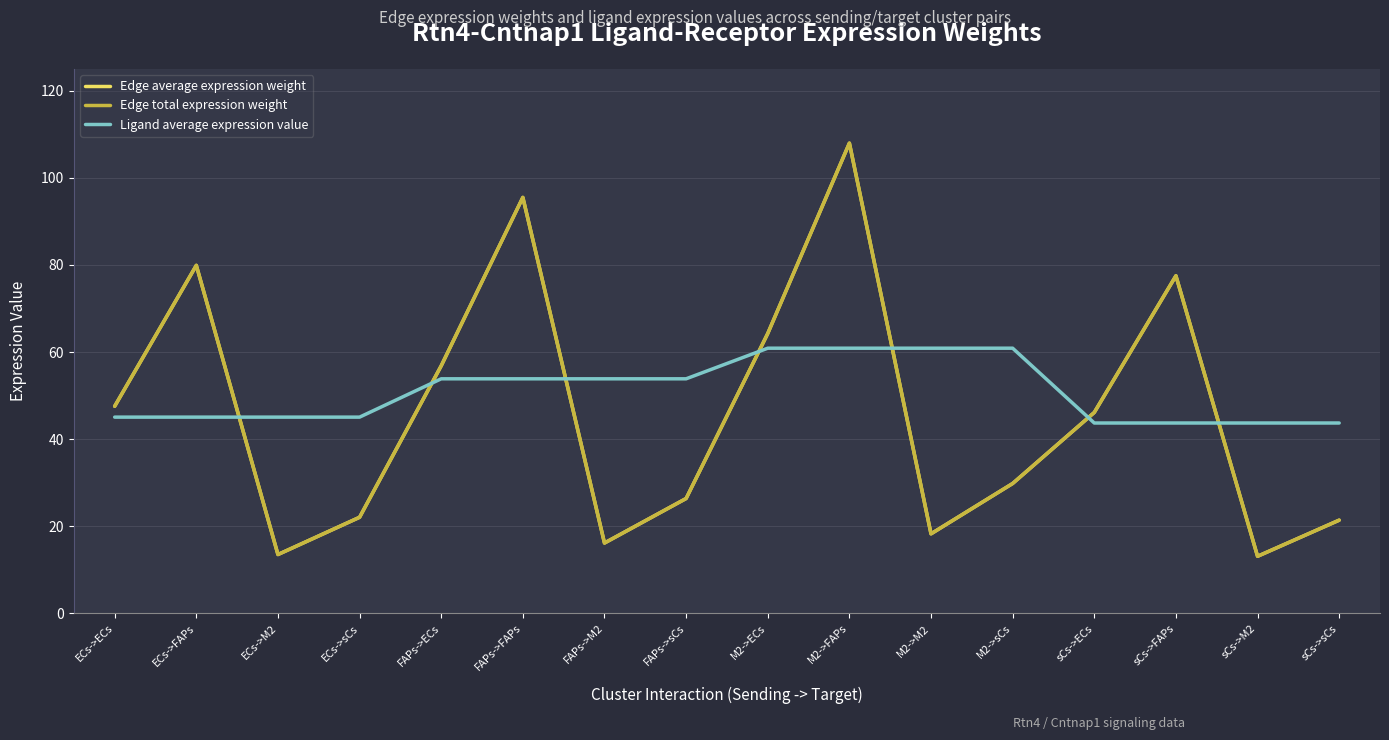

True or false: Edge average expression weight and Ligand average expression value intersect in this chart.

True